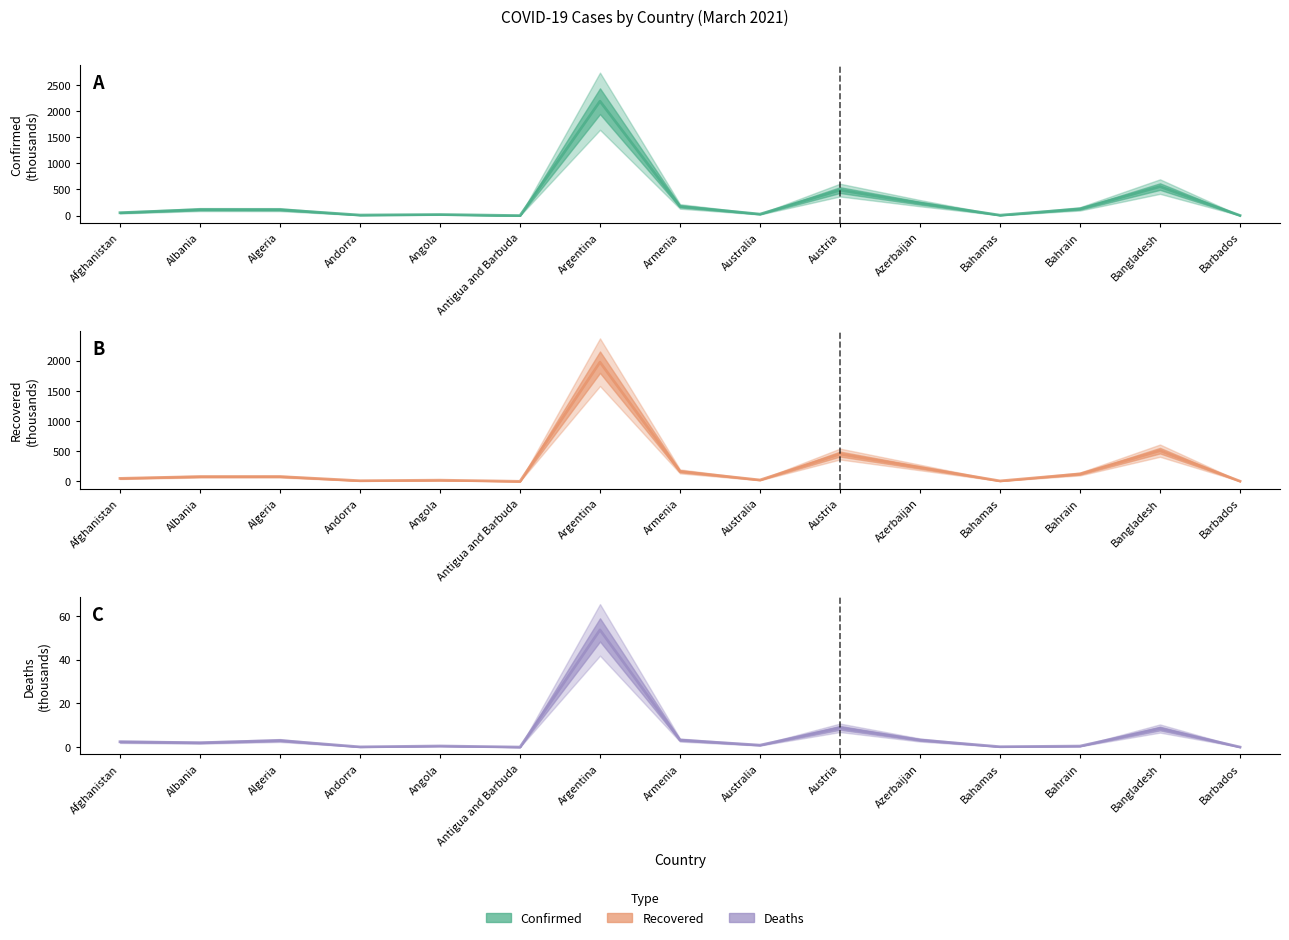

Which series has the widest spread of values?

Confirmed